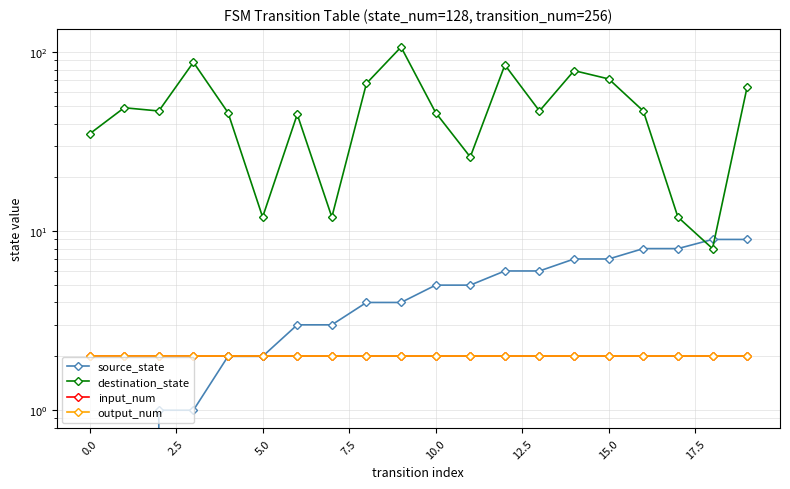

What is the sum of all source_state values?

90